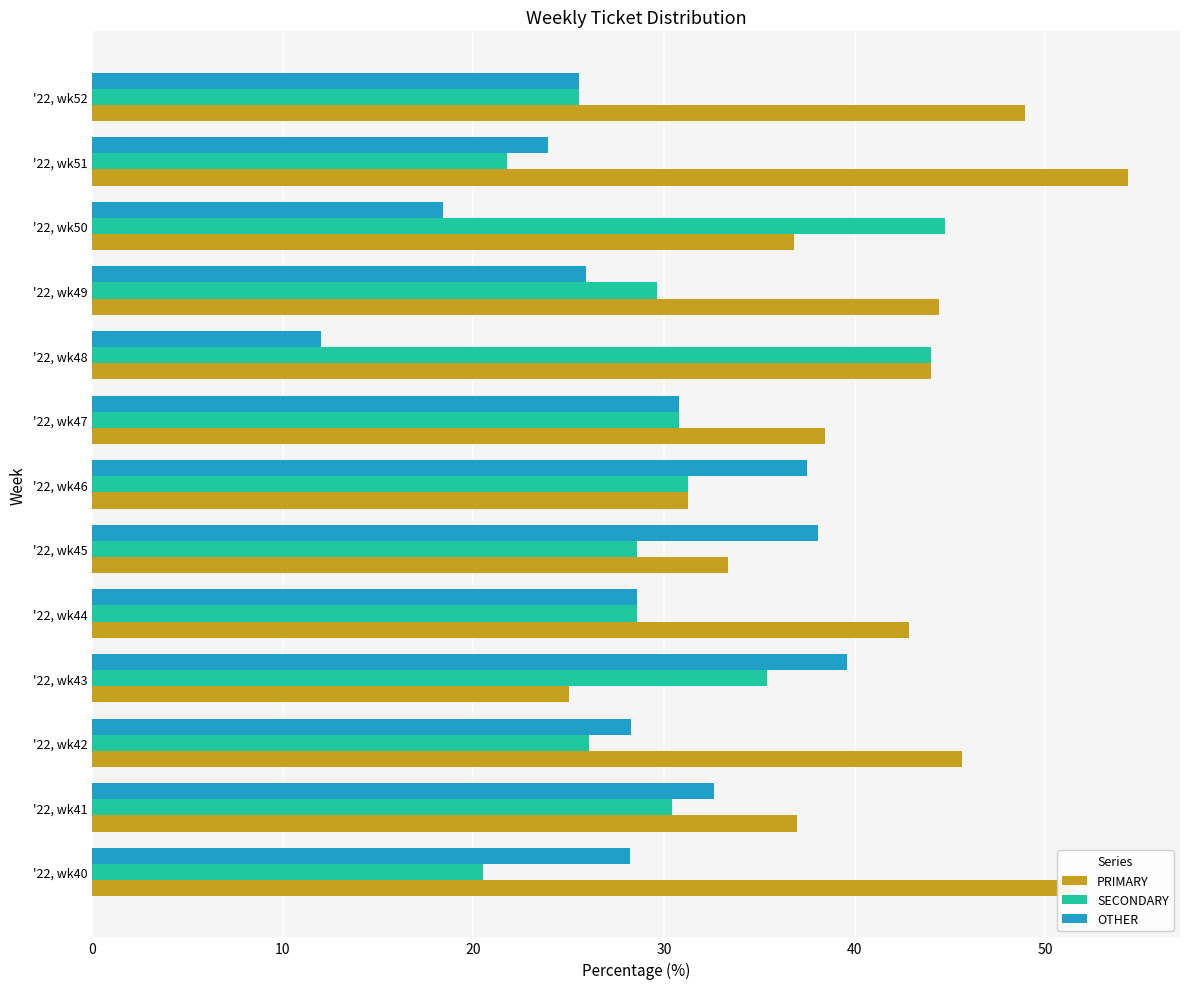

How many data points does each series have?

13